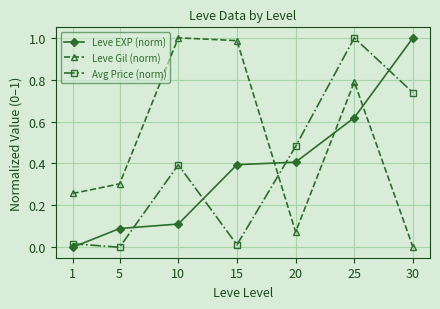

What is the sum of all Avg Price (norm) values?

2.6